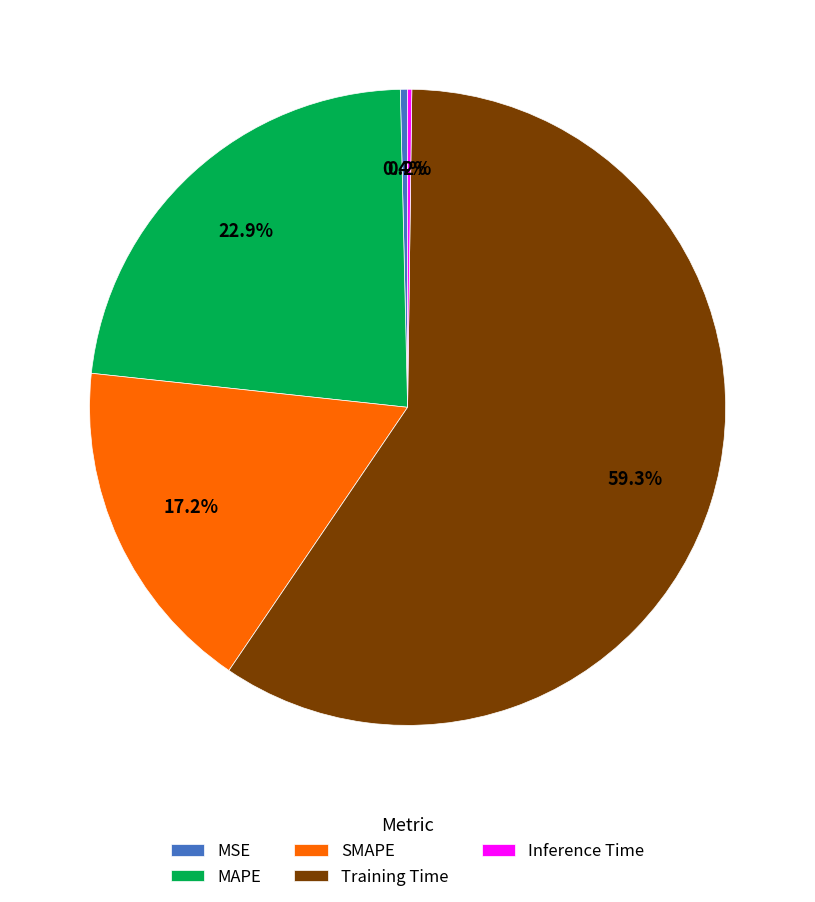

Which slice represents more than half of the pie?

Training Time